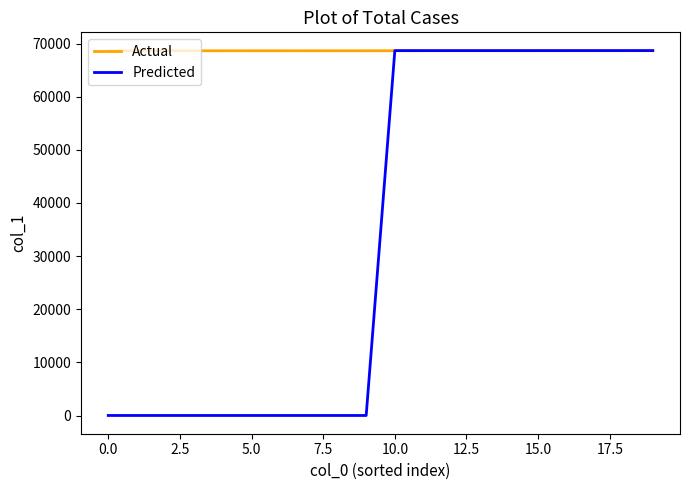

Which series has the widest spread of values?

Predicted